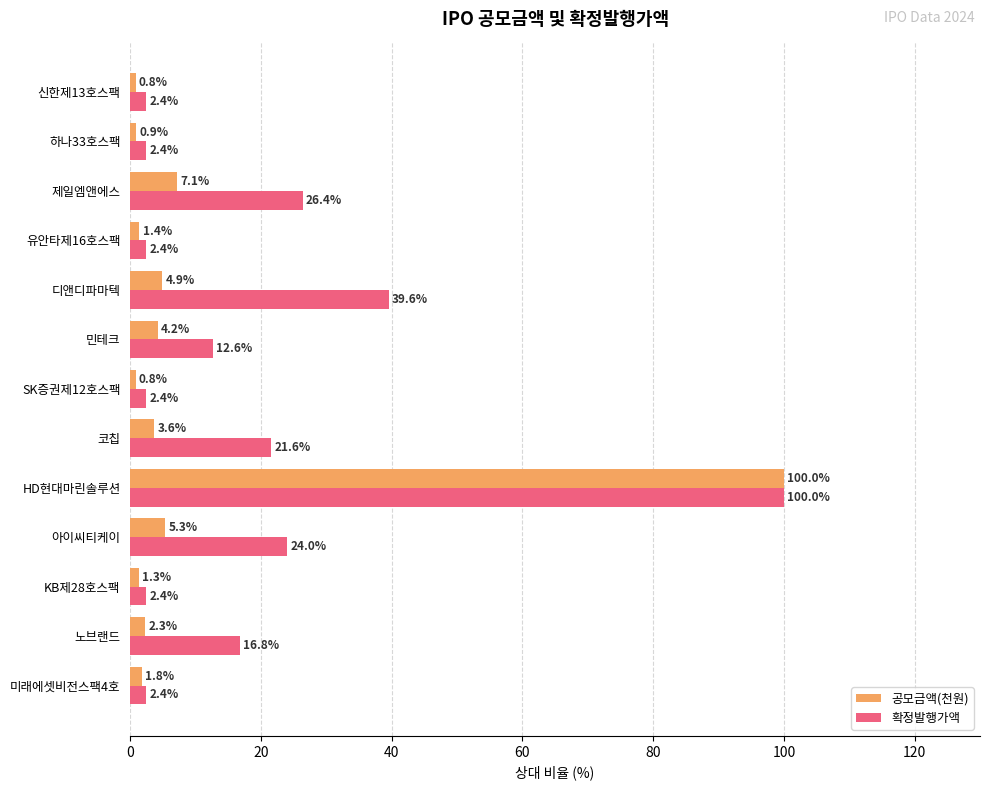

Which series has the largest total across all categories?

확정발행가액